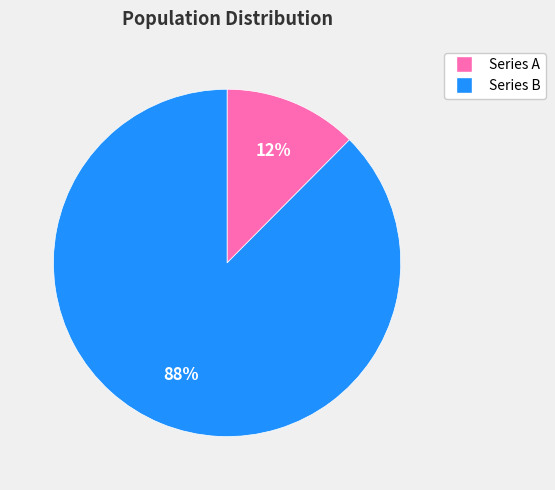

True or false: 12% accounts for 1% of the total.

False